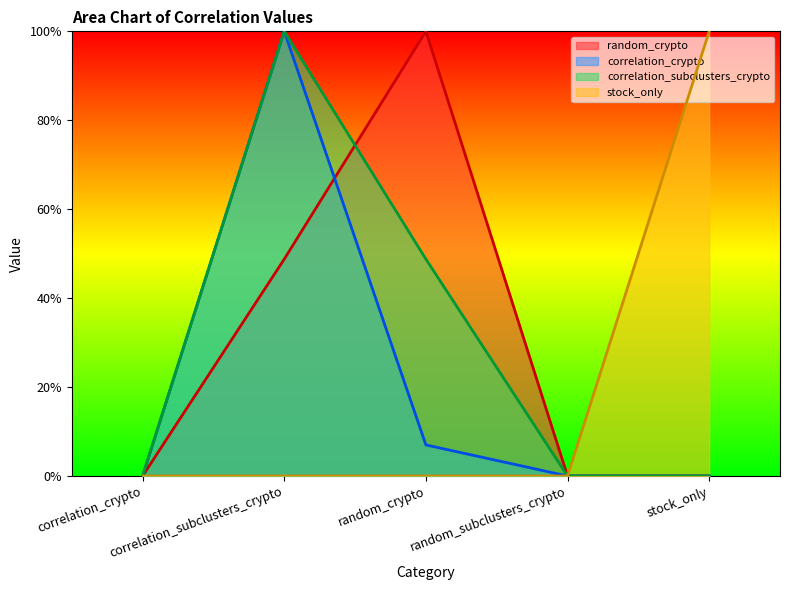

What is the average value of the correlation_subclusters_crypto series?

0.3